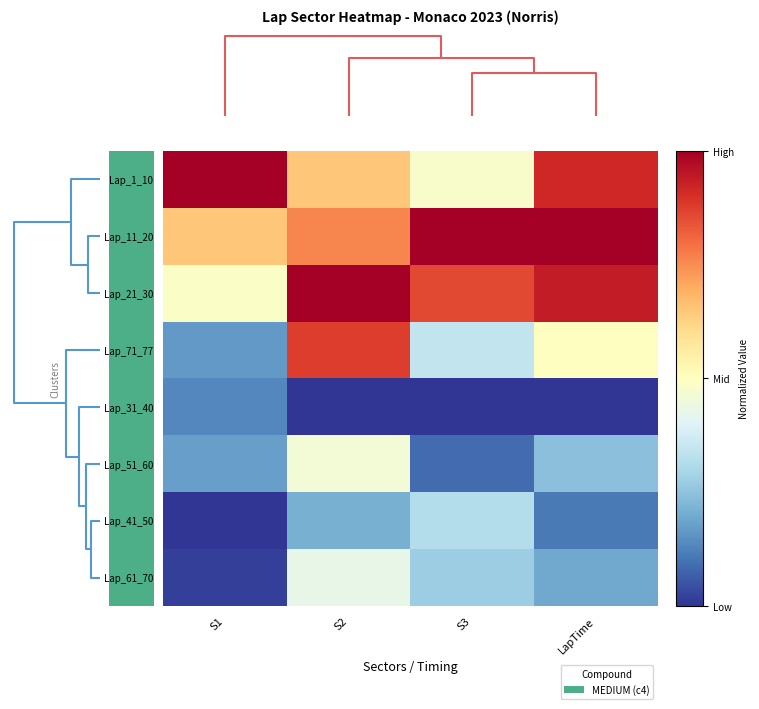

Which series has the widest spread of values?

Lap_71_77